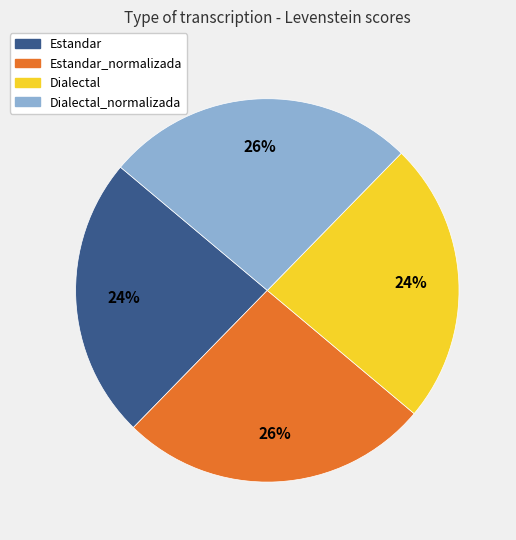

To the nearest percent, what is the difference between the largest and smallest slice percentages?

2%